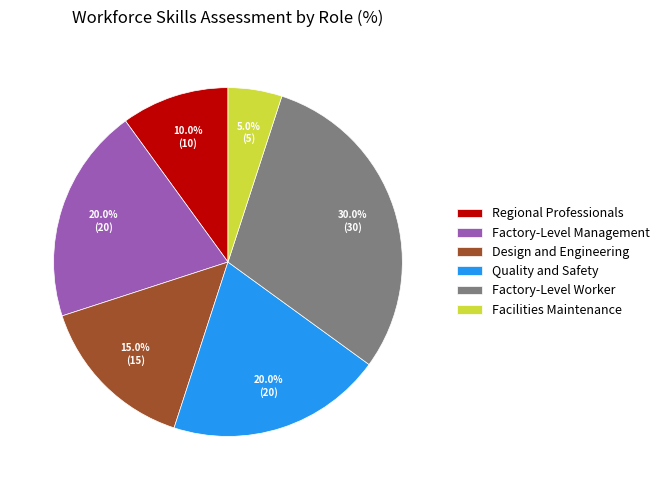

Is it true that Factory-Level Worker is 30% of the pie?

True